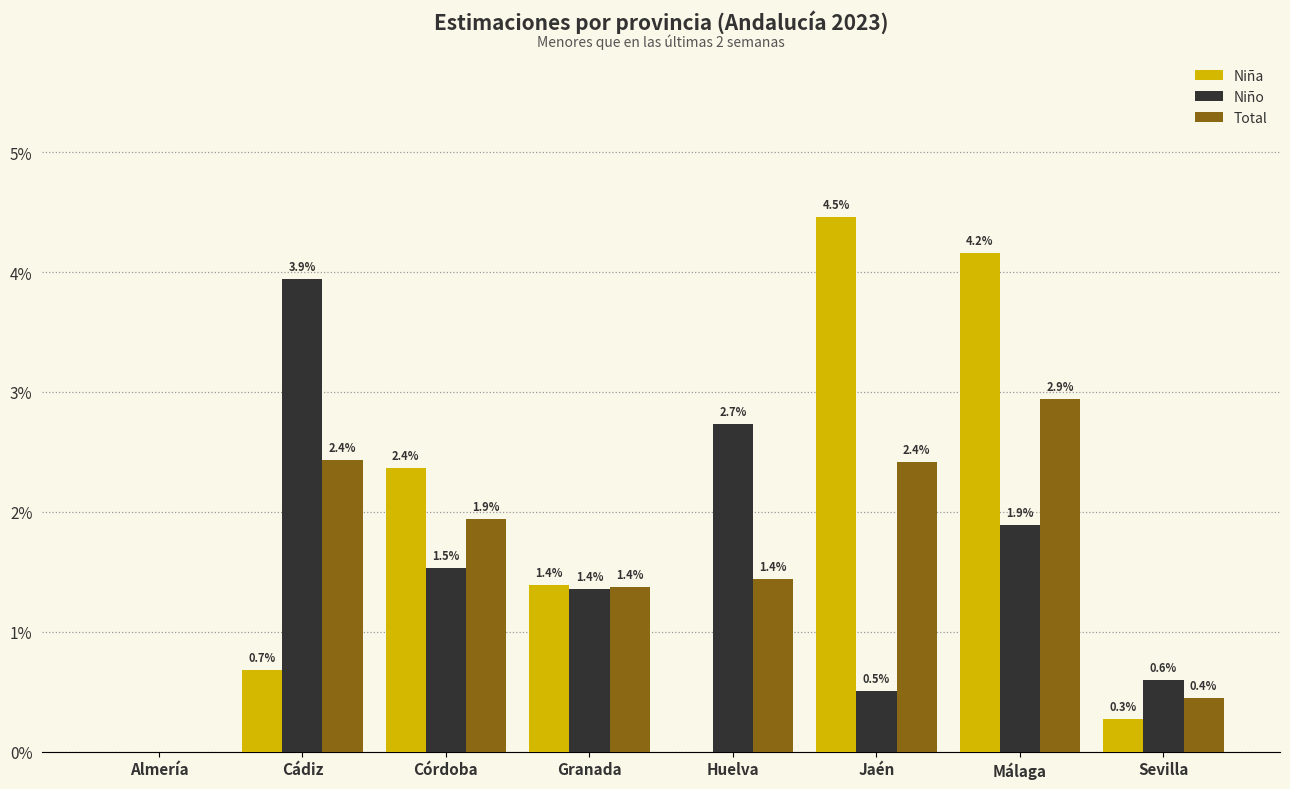

What are all the series names shown in the legend?

Niña, Niño, Total